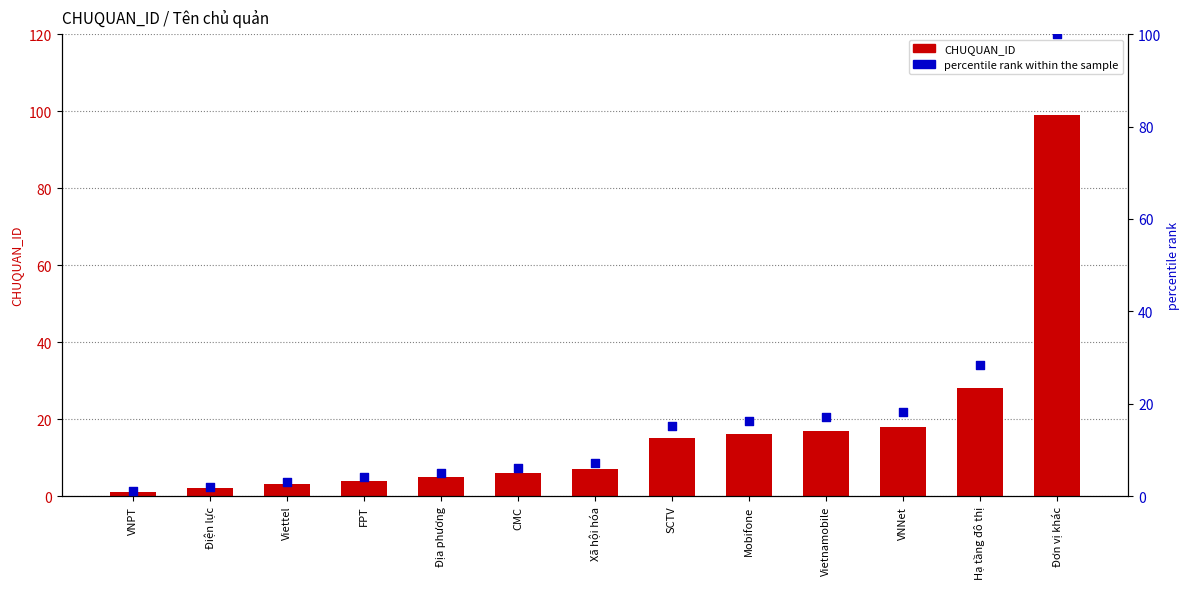

Which series reaches the minimum Y coordinate?

CHUQUAN_ID